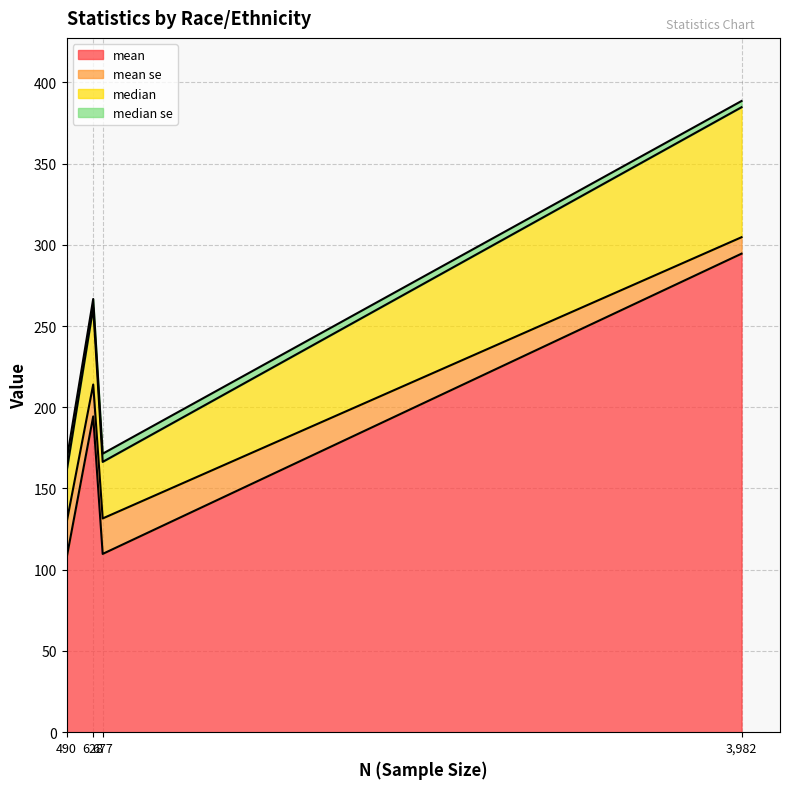

True or false: mean se and mean intersect in this chart.

False